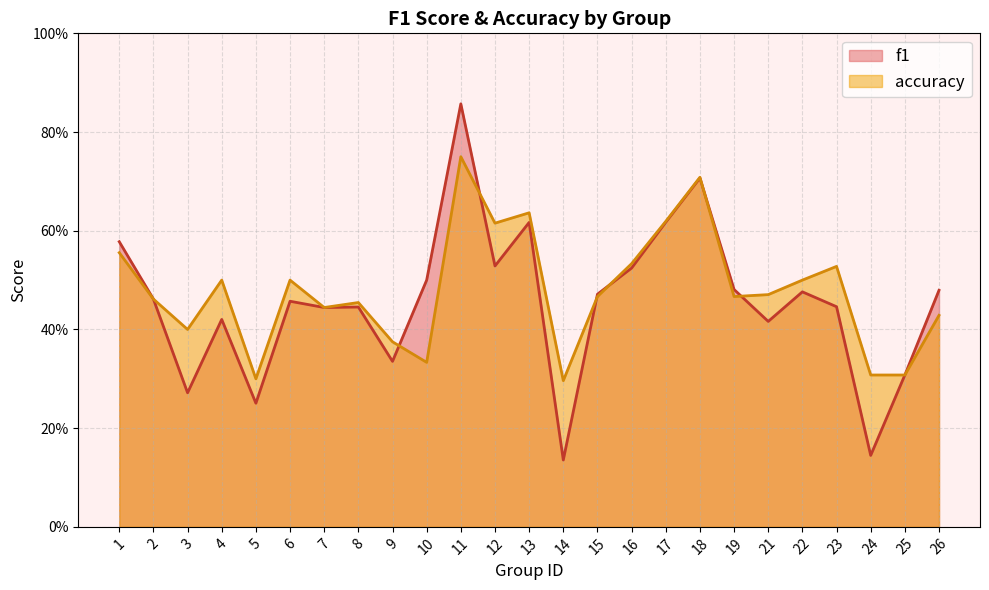

Where is f1 nearest to the value 0?

14